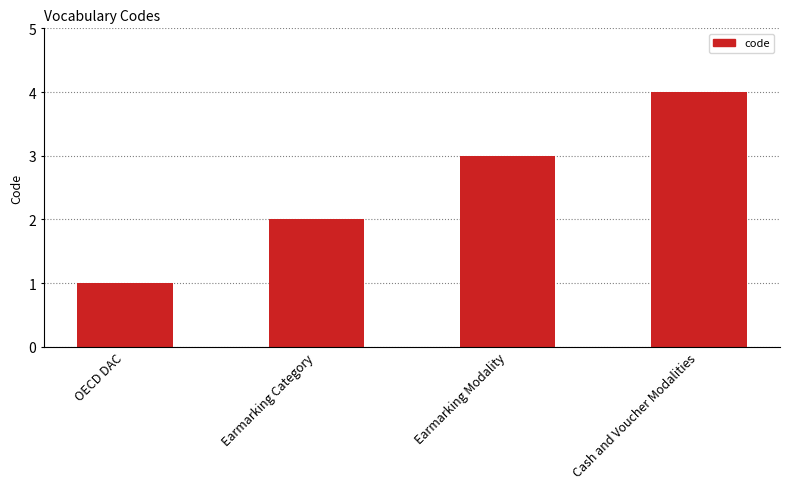

Which has a higher value, Earmarking Modality or Earmarking Category?

Earmarking Modality